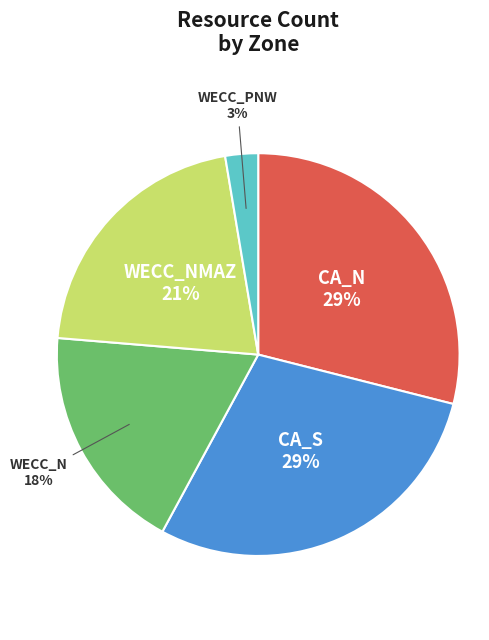

Is the sum of CA_N and CA_S greater than half?

Yes